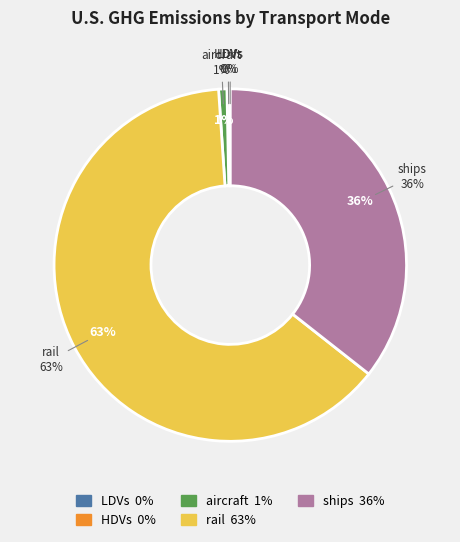

Which slice is the largest?

rail